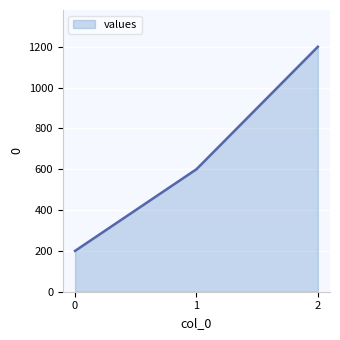

List the labels in order of value, smallest first.

0, 1, 2